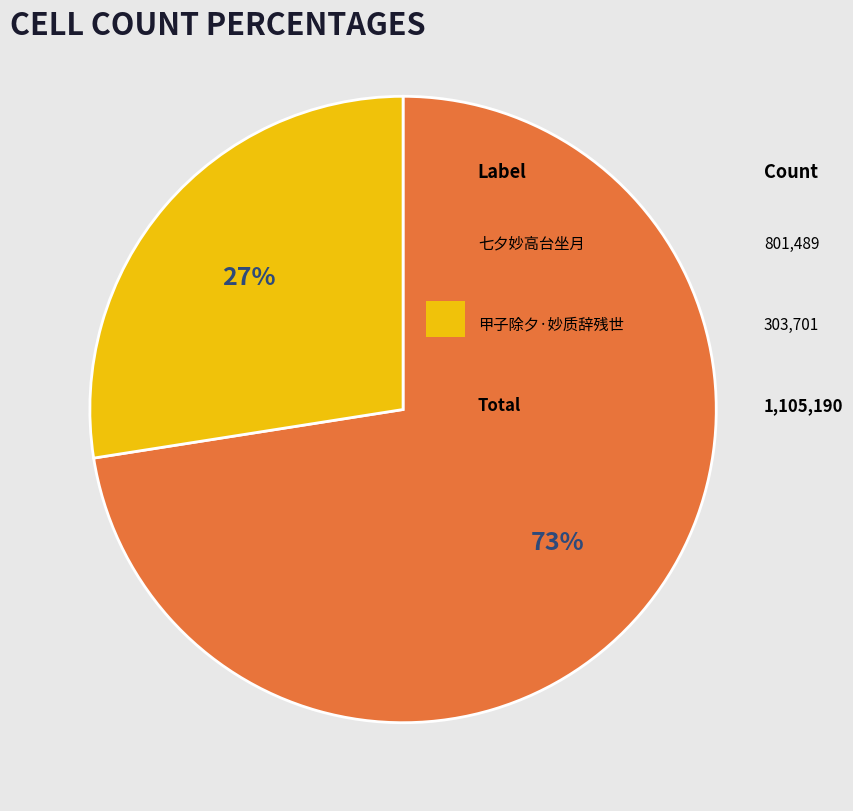

Does any single category account for the majority?

Yes